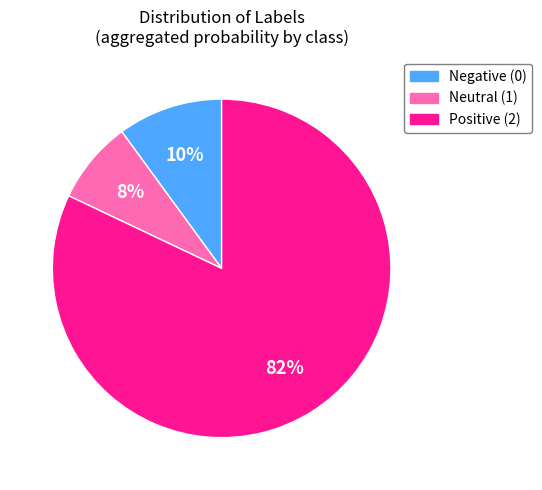

To the nearest percent, what is the difference between the Negative (0) and Neutral (1) slice percentages?

2%